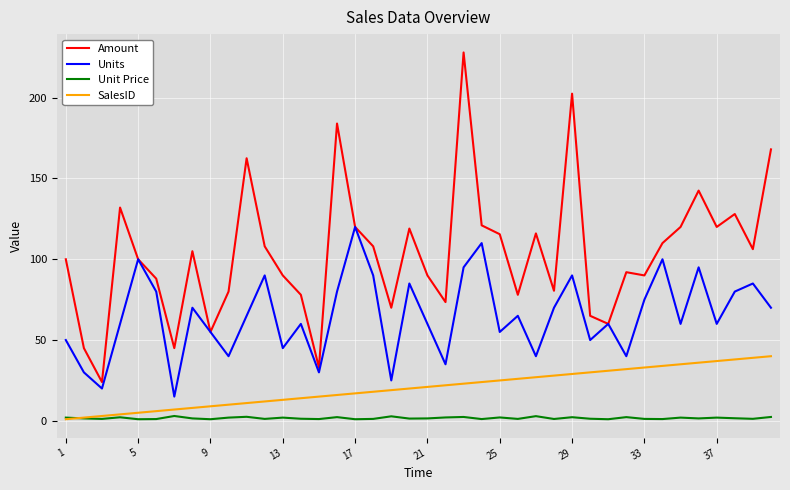

What is the greatest value displayed?

228.0